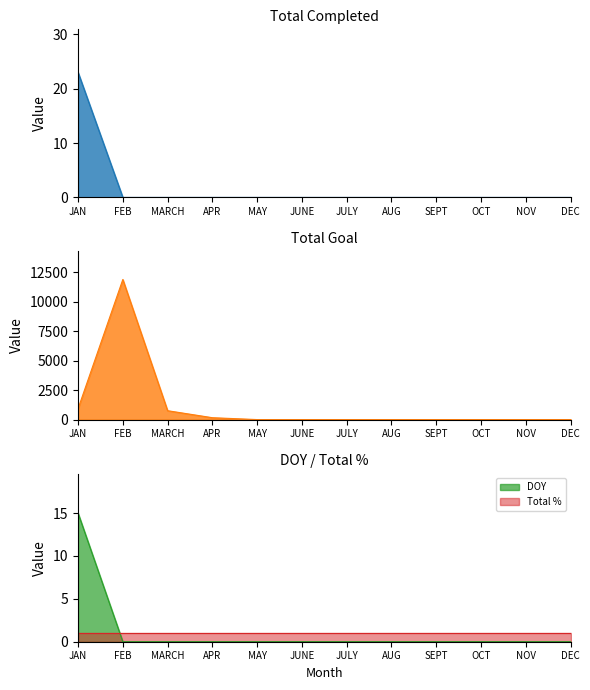

Which series has the widest spread of values?

Total Goal